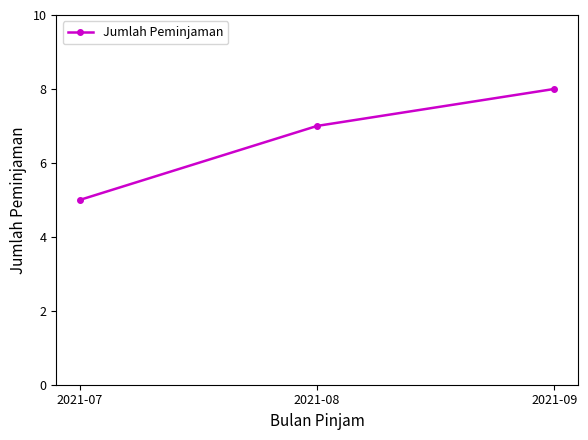

Reading left to right, transcribe all the data shown in this chart.

5	7	8